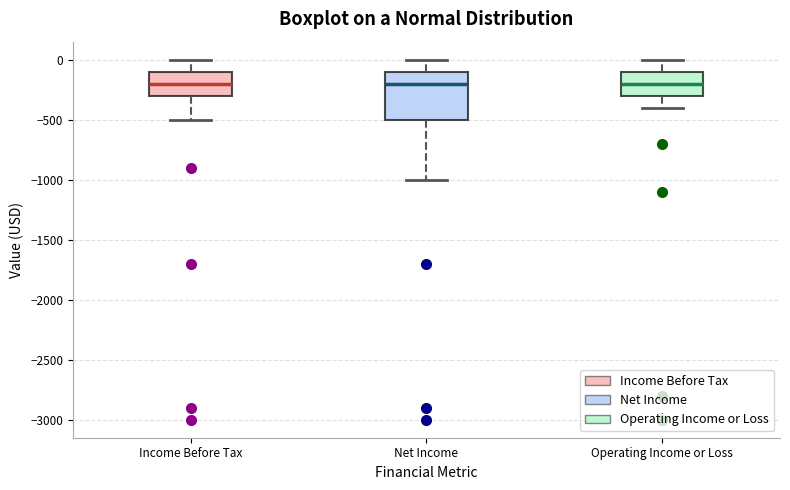

Where does the lower whisker of the box for Operating Income or Loss end on the y-axis? The values are not printed on the chart, so give them approximately, as read against the axis.

-400